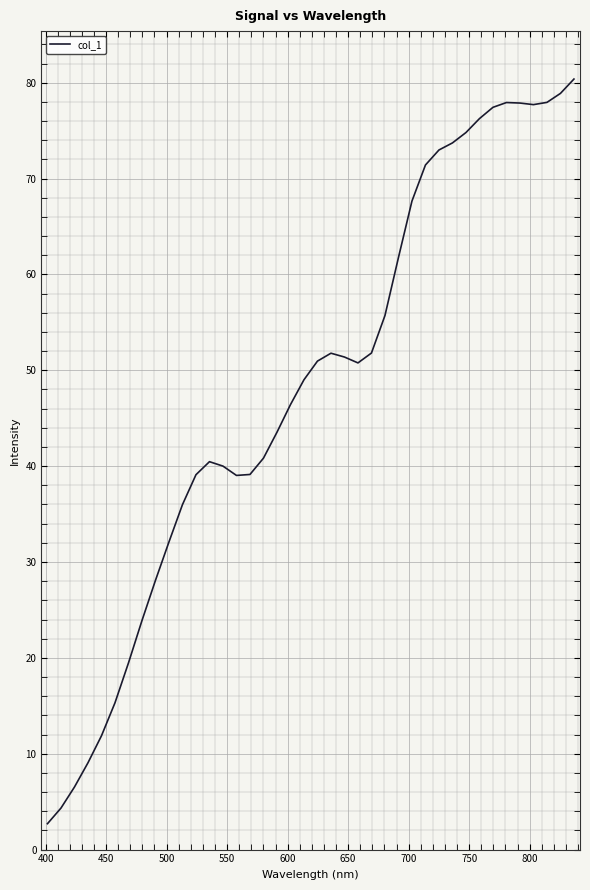

What is the minimum value shown in the chart?

2.7